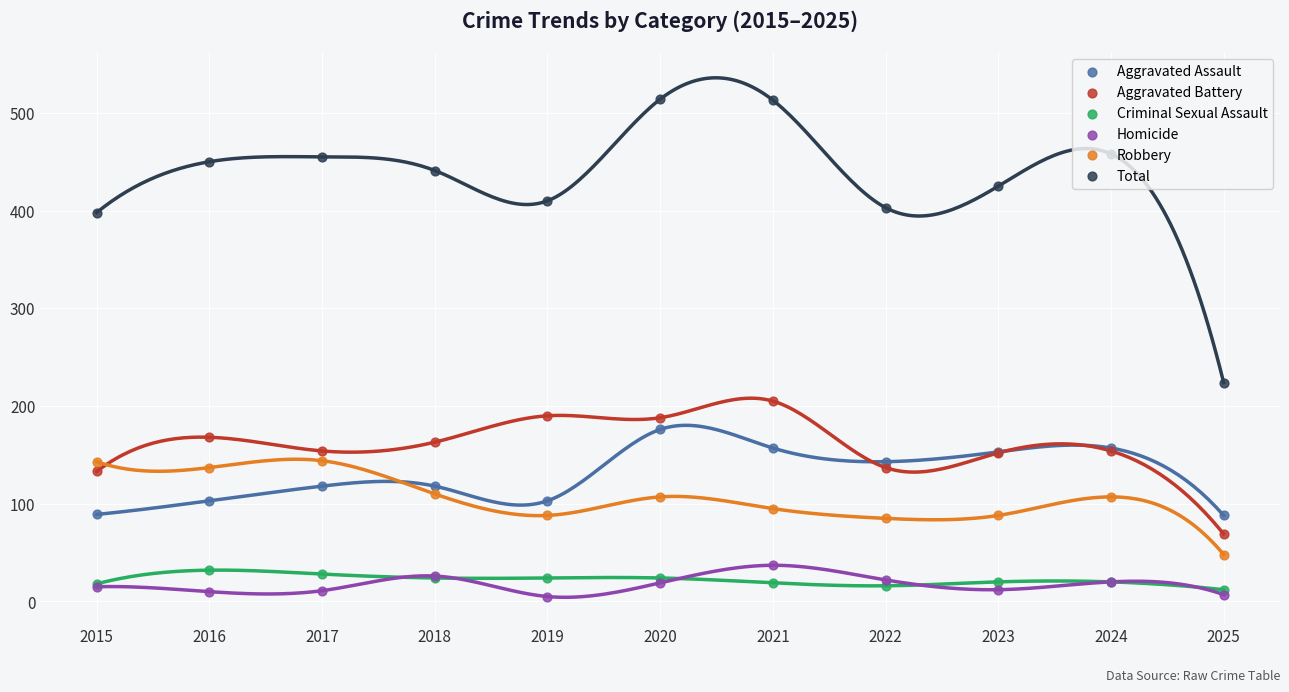

Which series contains the lowest Y value?

Homicide